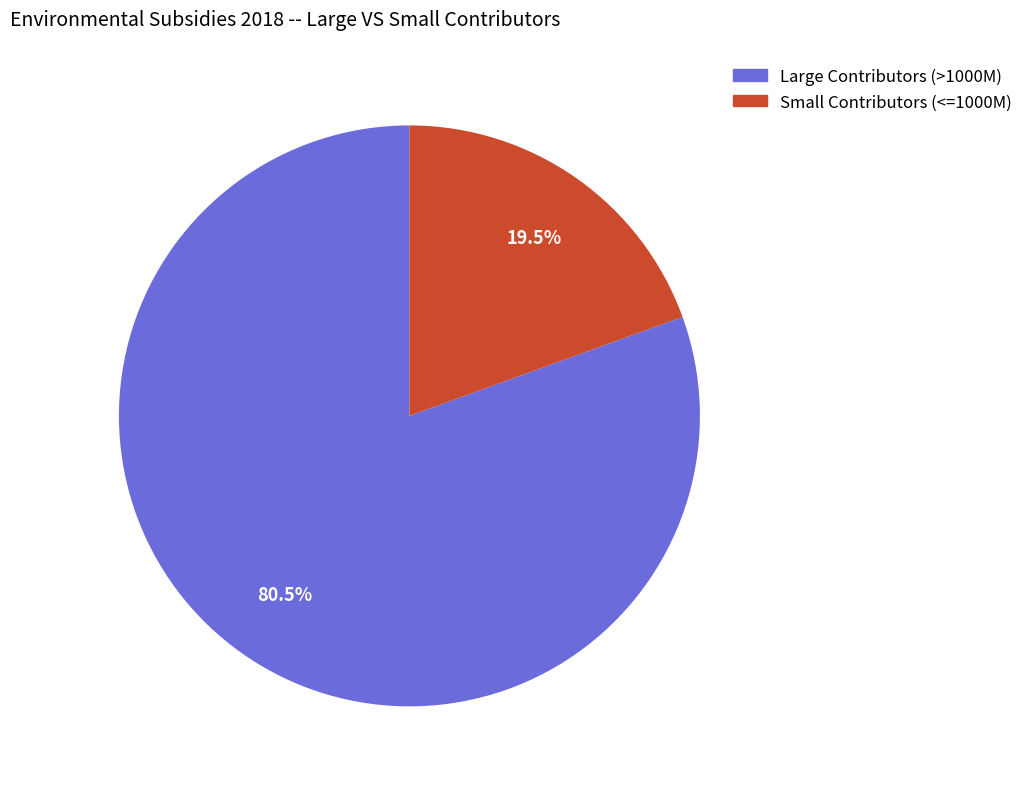

To the nearest percent, what is the difference between the largest and smallest slice percentages?

61%